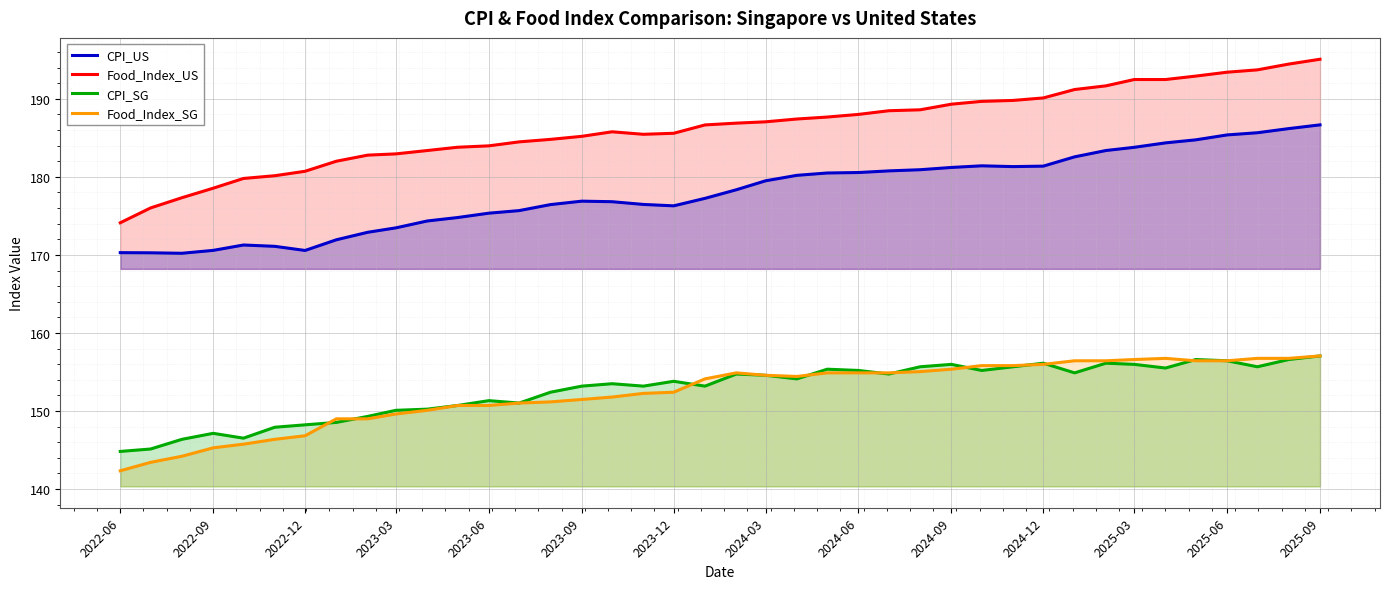

Which series has the largest range (max minus min)?

Food_Index_US